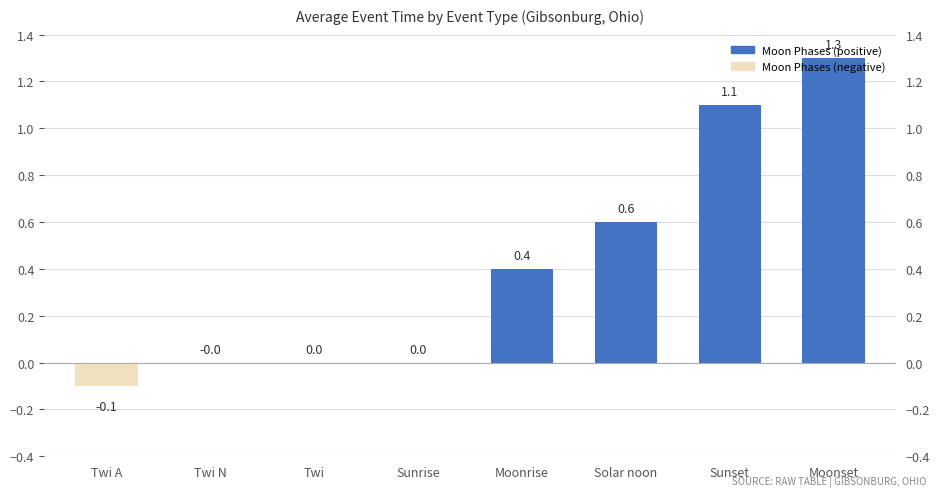

How many negative values are there?

1